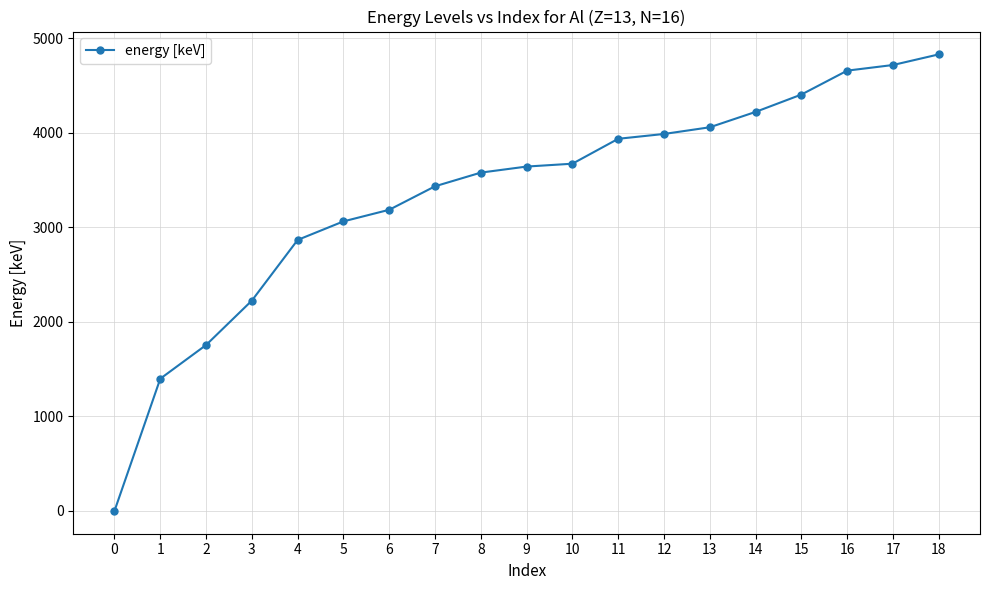

The chart shows a value of 5457.8 at 7. True or false?

False